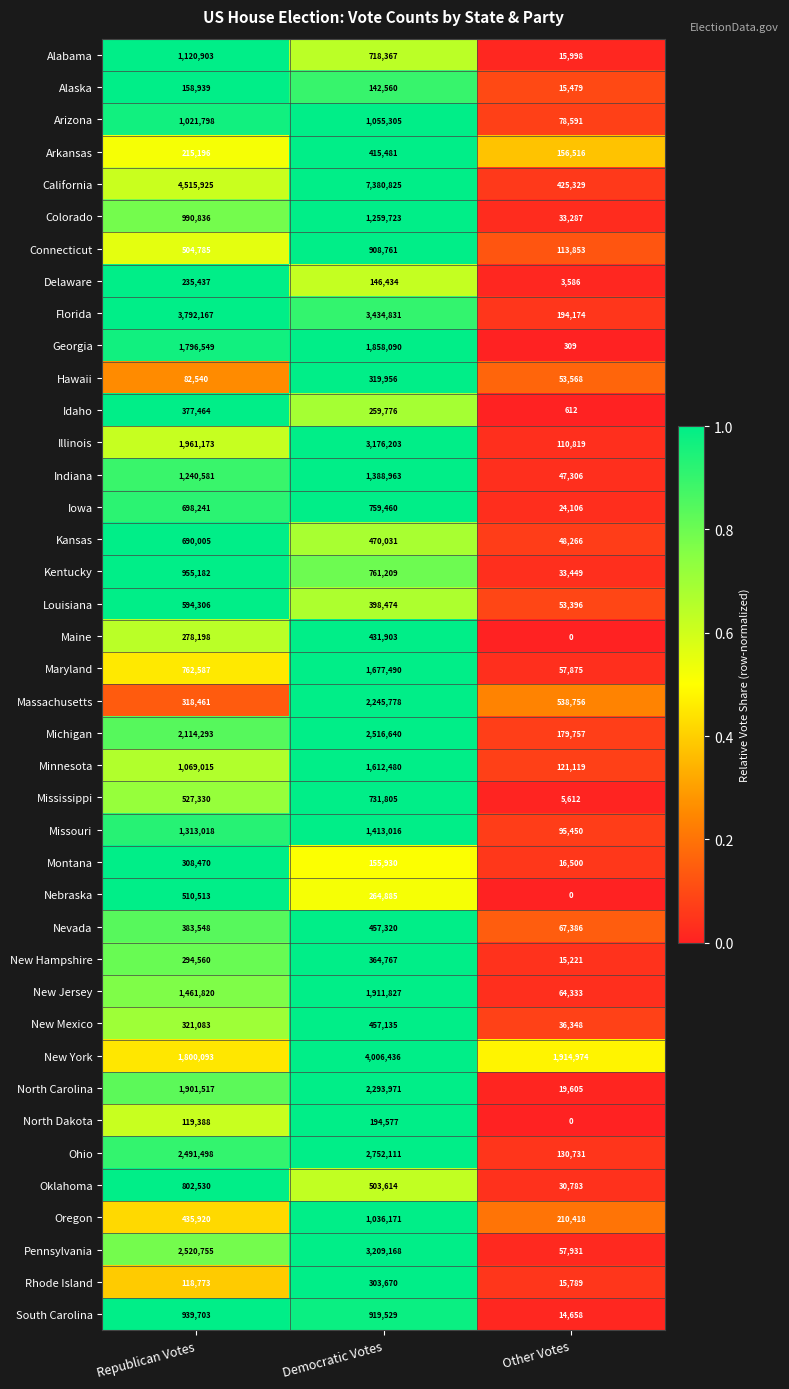

True or false: Hawaii has a value of 82540 at Republican Votes.

True